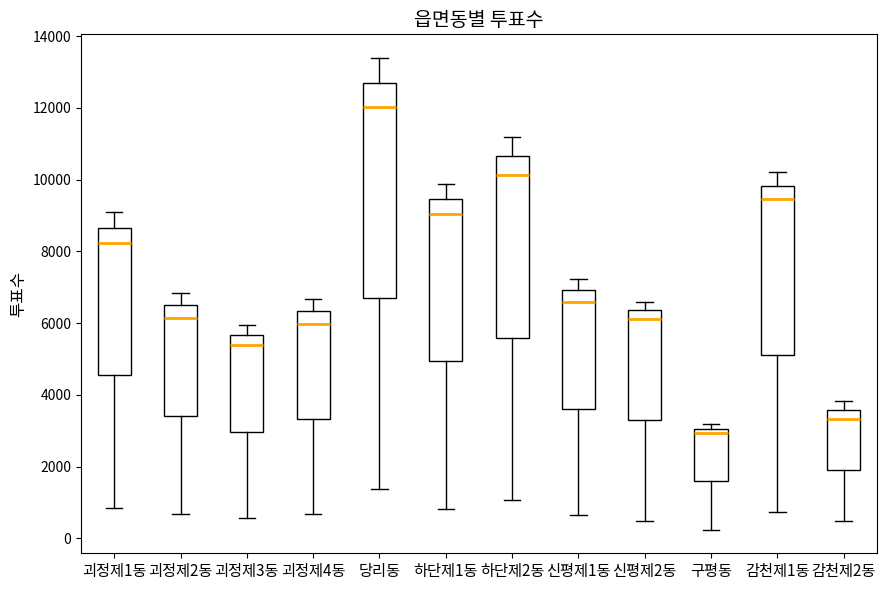

Reading left to right, read every box against the y-axis: the position of its median line, the range the box covers, and the ends of its whiskers. The values are not printed on the chart, so give them approximately, as read against the axis.

괴정제1동: median 8200, box 4600 to 8600, whiskers 800 to 9000
괴정제2동: median 6200, box 3400 to 6400, whiskers 600 to 6800
괴정제3동: median 5400, box 3000 to 5600, whiskers 600 to 6000
괴정제4동: median 6000, box 3400 to 6400, whiskers 600 to 6600
당리동: median 12000, box 6600 to 12800, whiskers 1400 to 13400
하단제1동: median 9000, box 5000 to 9400, whiskers 800 to 9800
하단제2동: median 10200, box 5600 to 10600, whiskers 1000 to 11200
신평제1동: median 6600, box 3600 to 7000, whiskers 600 to 7200
신평제2동: median 6200, box 3400 to 6400, whiskers 400 to 6600
구평동: median 3000 (just below the box's upper edge), box 1600 to 3000, whiskers 200 to 3200
감천제1동: median 9400, box 5200 to 9800, whiskers 800 to 10200
감천제2동: median 3400, box 2000 to 3600, whiskers 400 to 3800